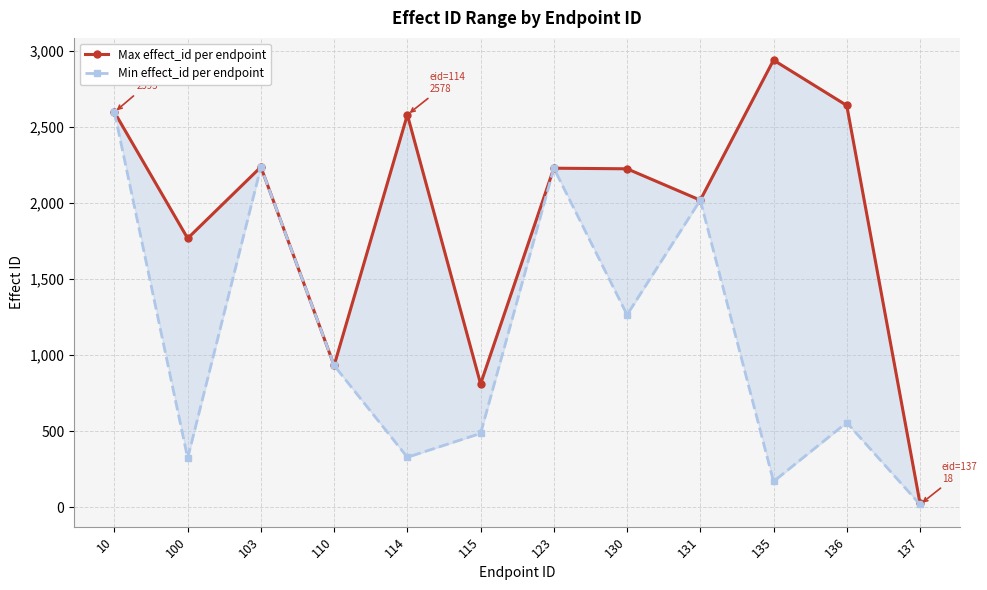

True or false: Max effect_id per endpoint and Min effect_id per endpoint intersect in this chart.

False